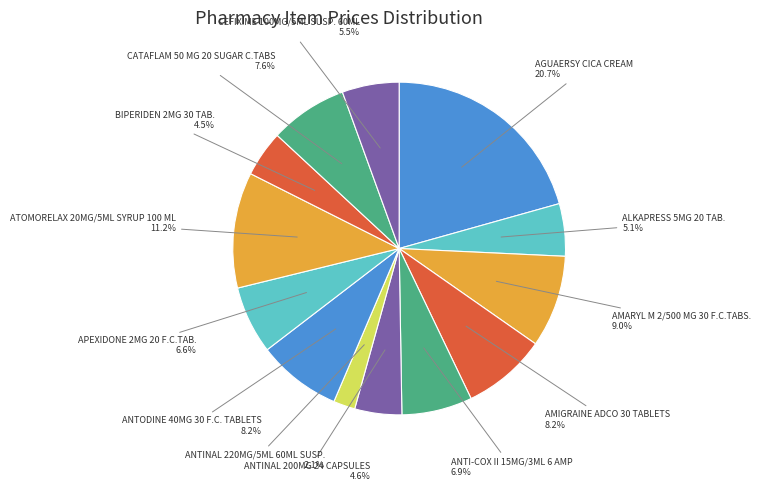

To the nearest percent, what is the average slice percentage?

8%